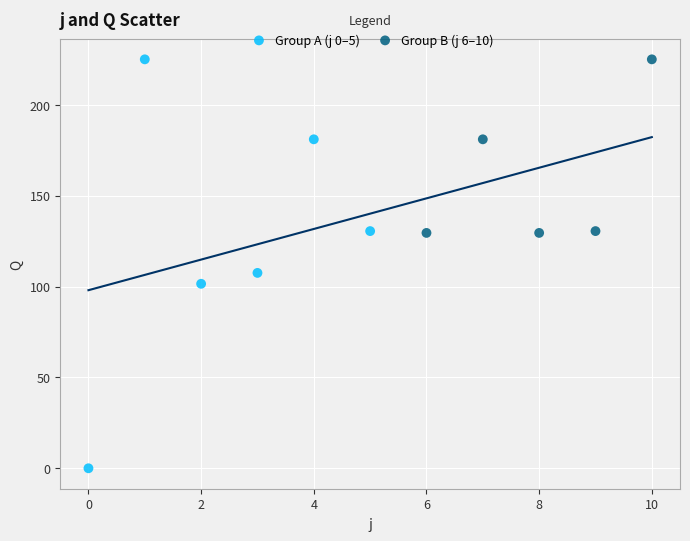

What are all the series names shown in the legend?

Group A (j 0–5), Group B (j 6–10)